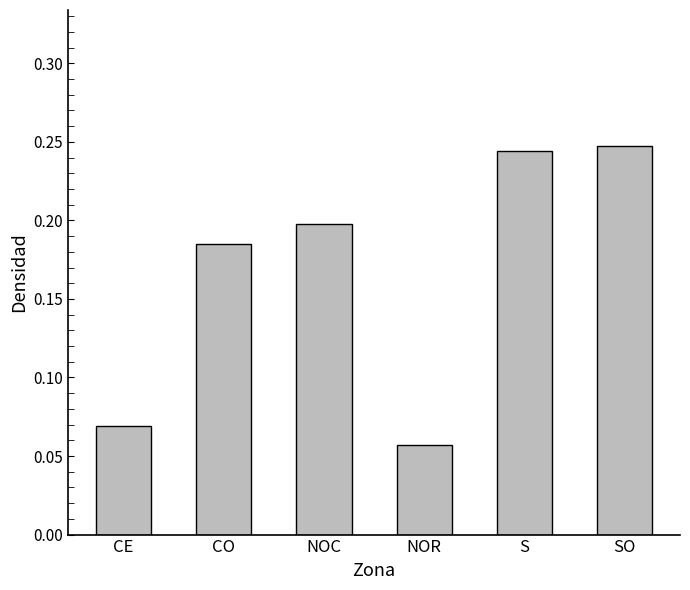

At which label is the value closest to 0?

NOR